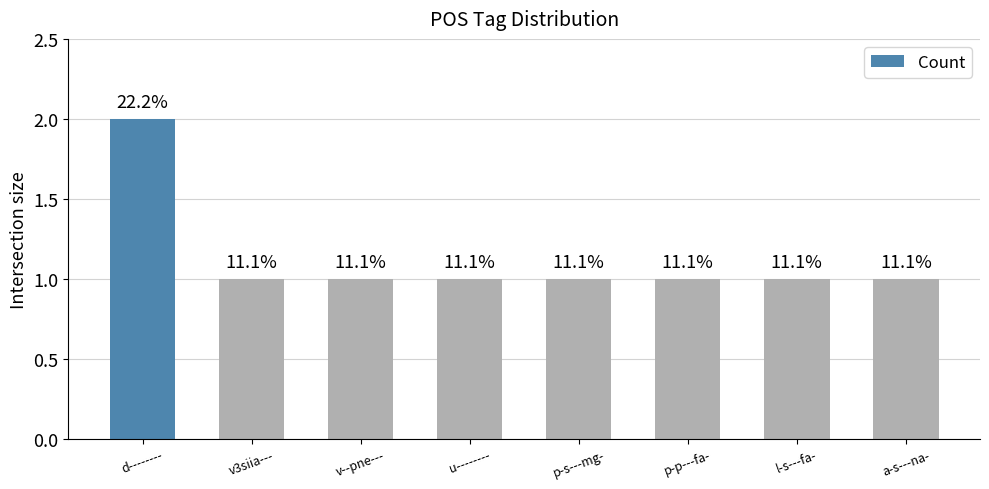

How many bars are there in total?

8